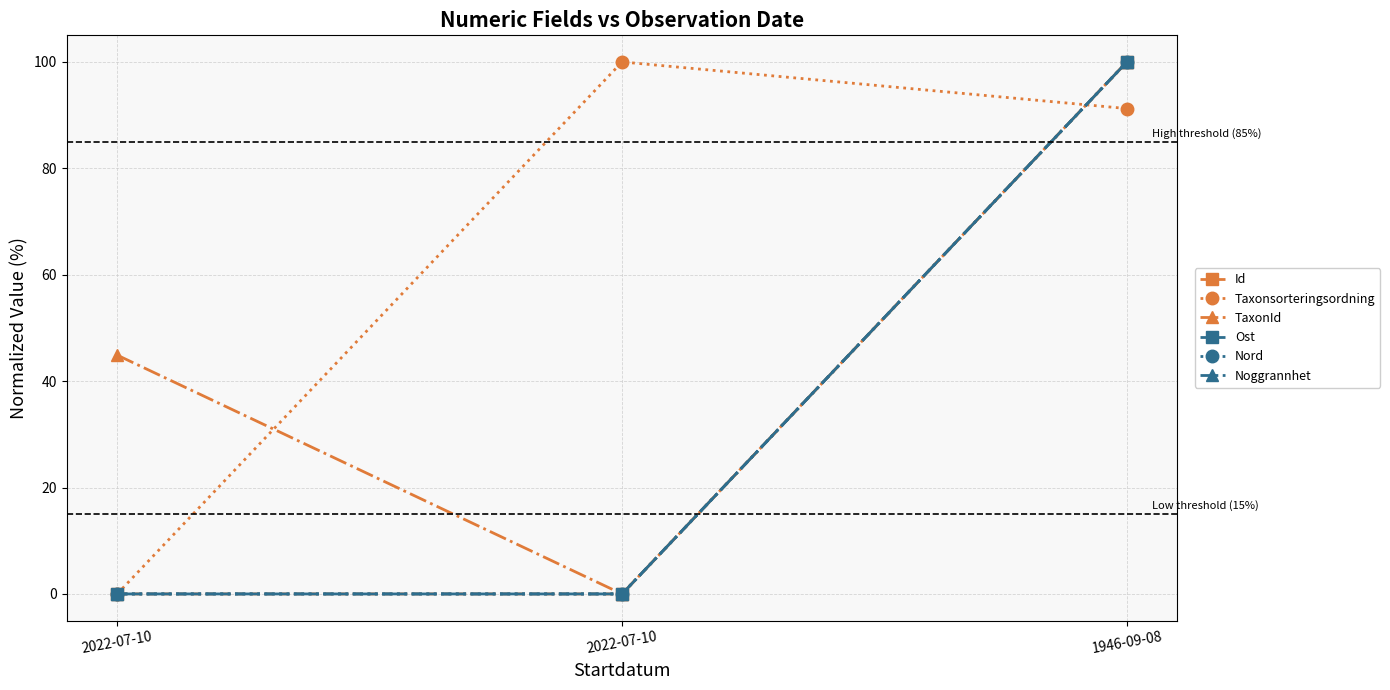

Does the chart have visible grid lines?

Yes